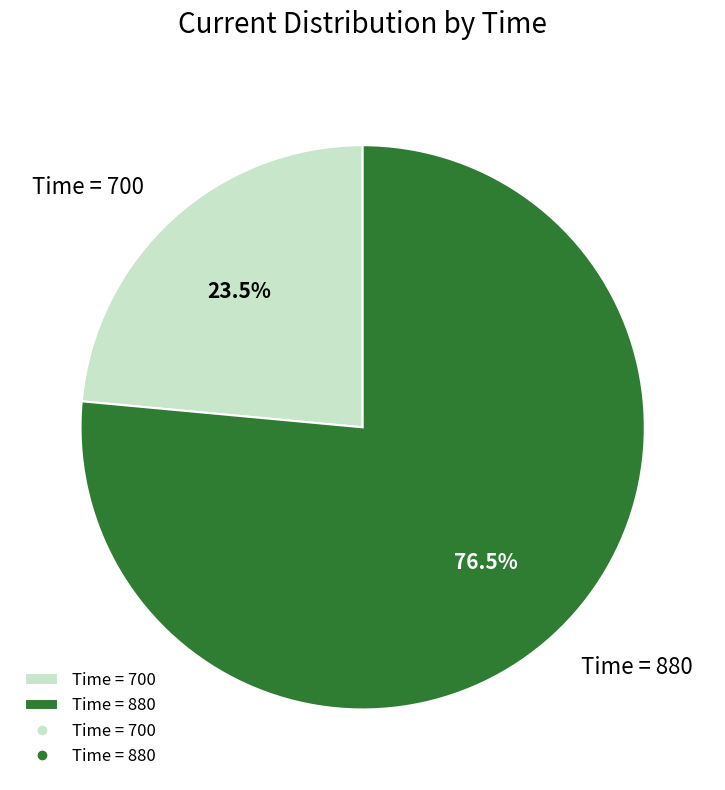

To the nearest percent, what is the average slice percentage?

50%